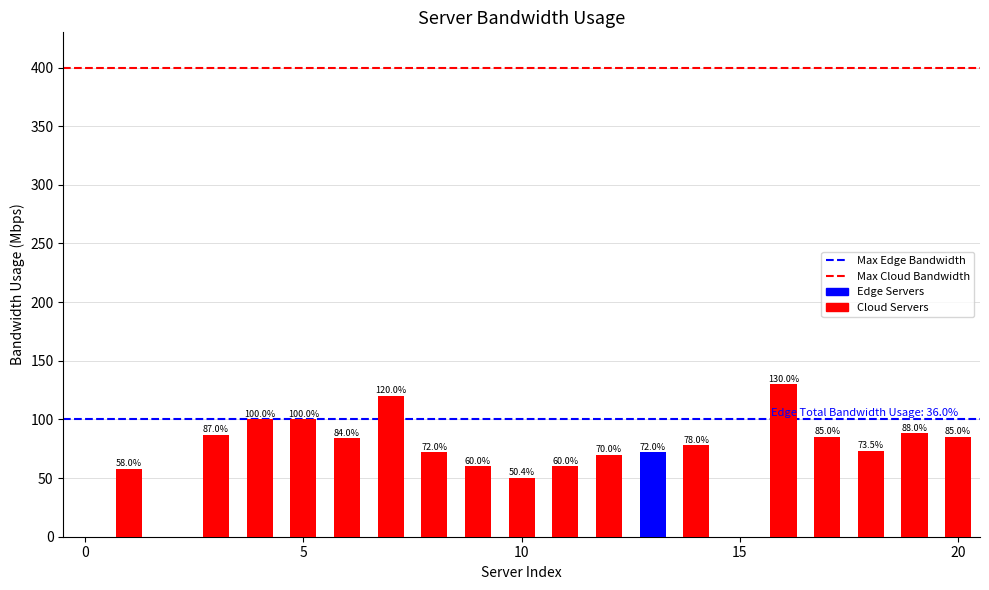

What is the maximum value shown in the chart?

130.0